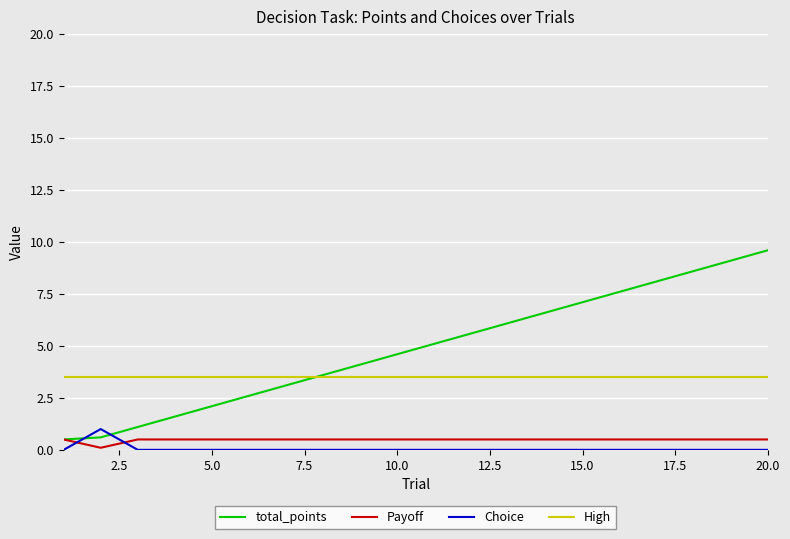

What is the average value of the Choice series?

0.1